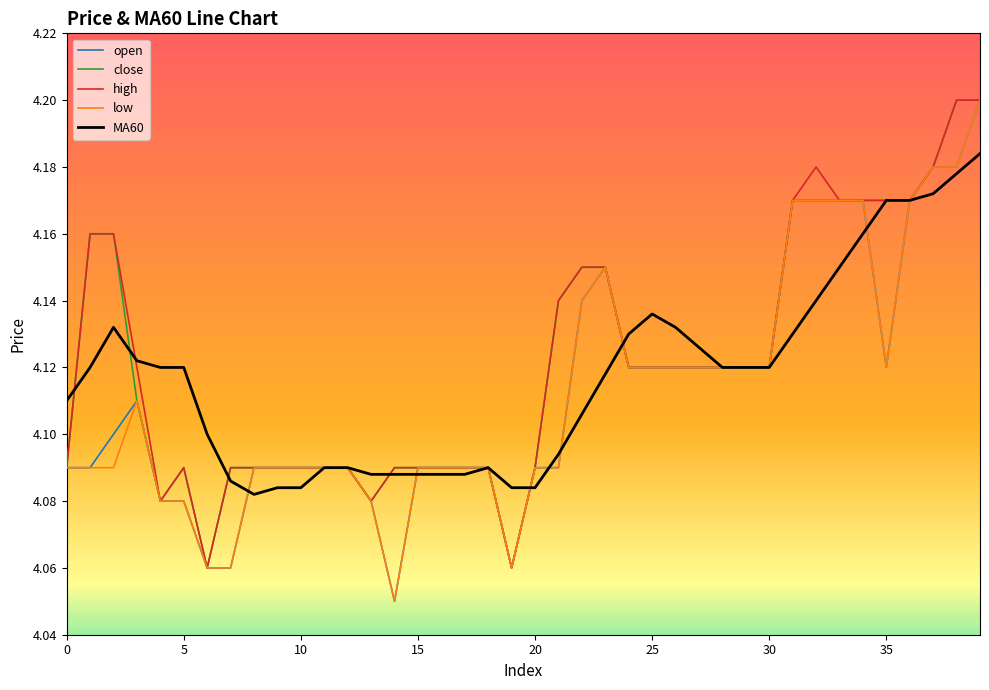

What are all the series names shown in the legend?

open, close, high, low, MA60